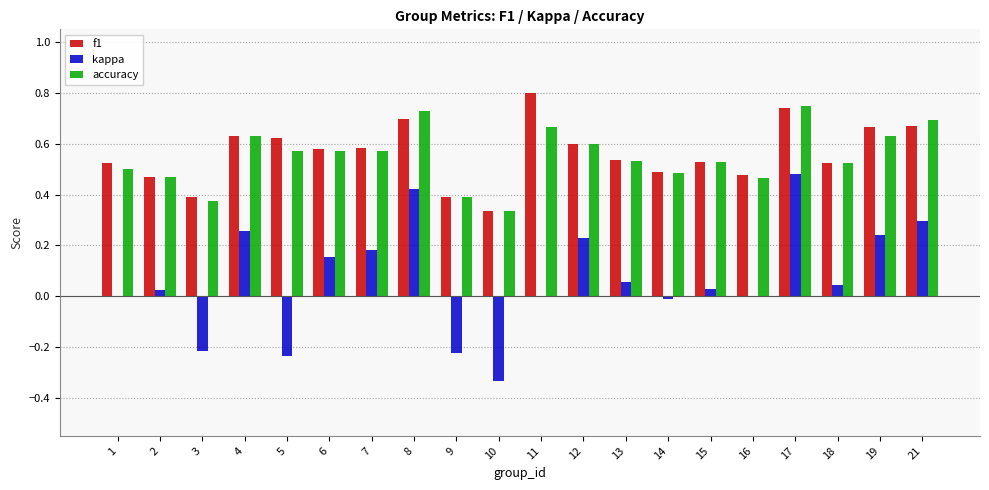

Which series changed the most between 17 and 19?

kappa